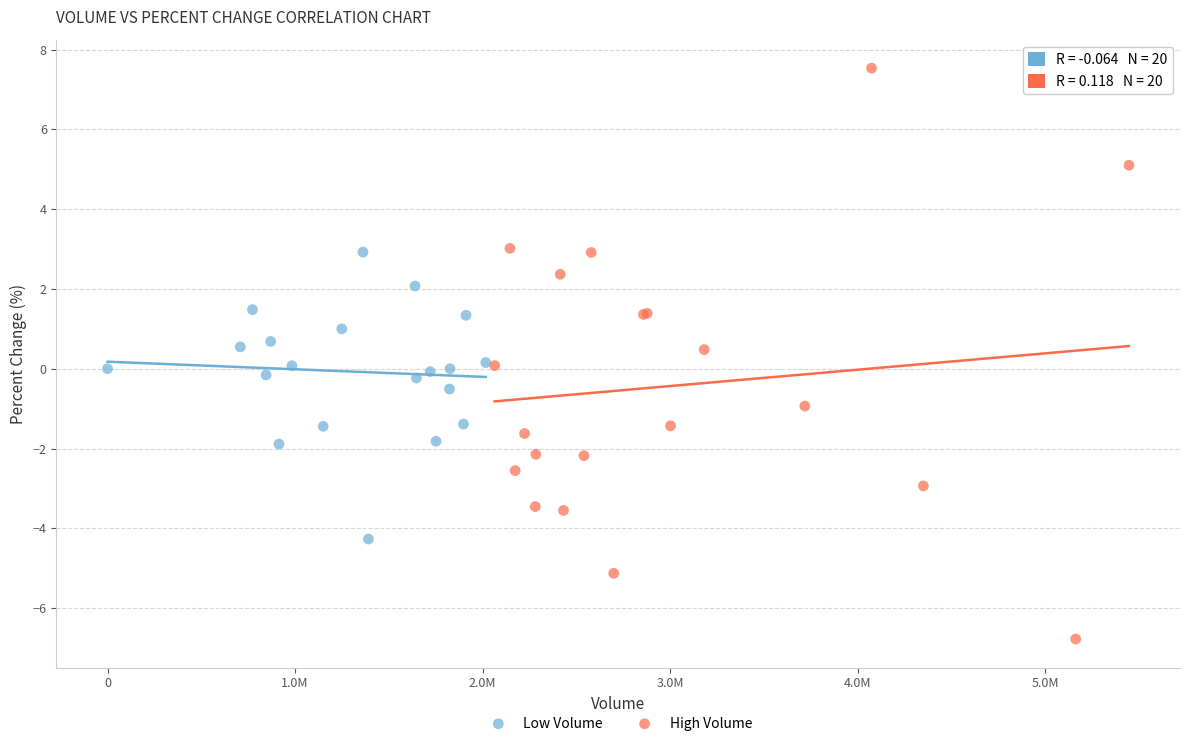

Which series reaches the minimum Y coordinate?

High Volume